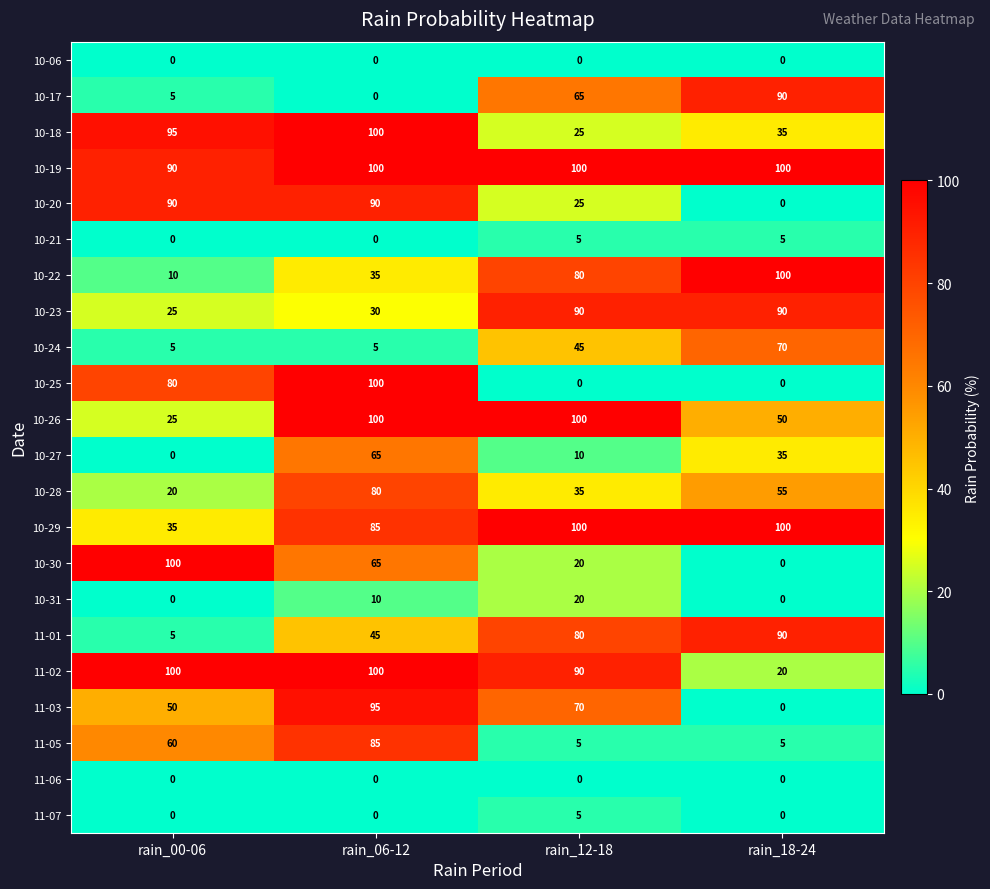

What is the greatest value displayed?

100